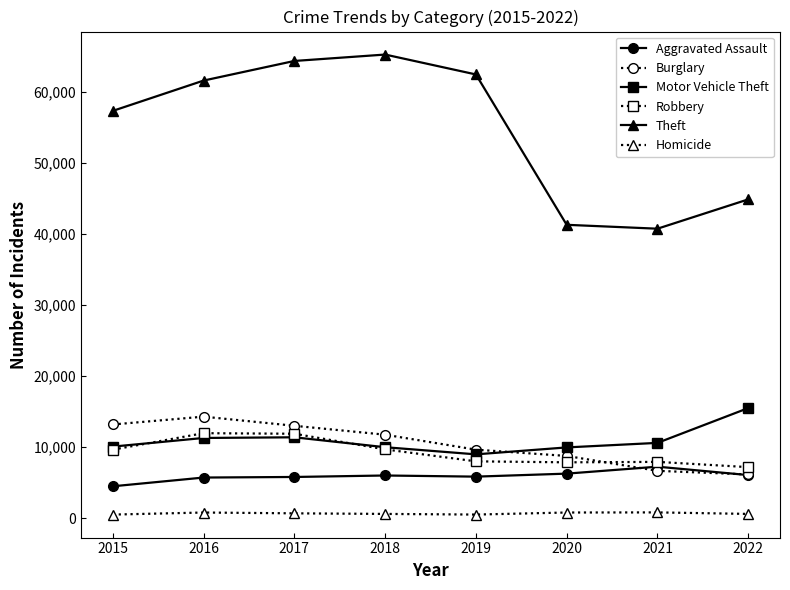

True or false: Homicide has a value of 787 at 2020.

True